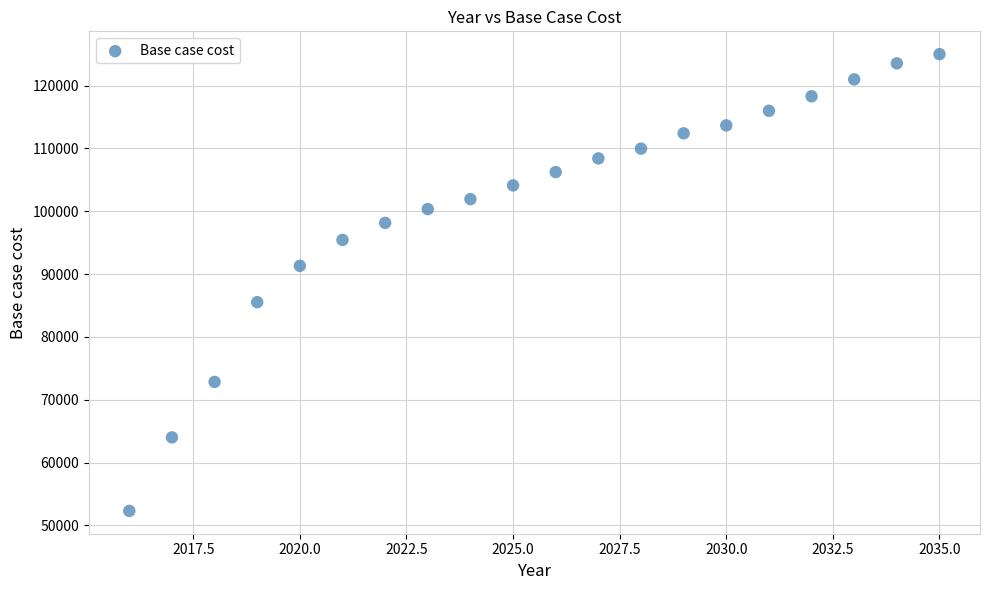

What is the range of Y values (max minus min)?

72680.6